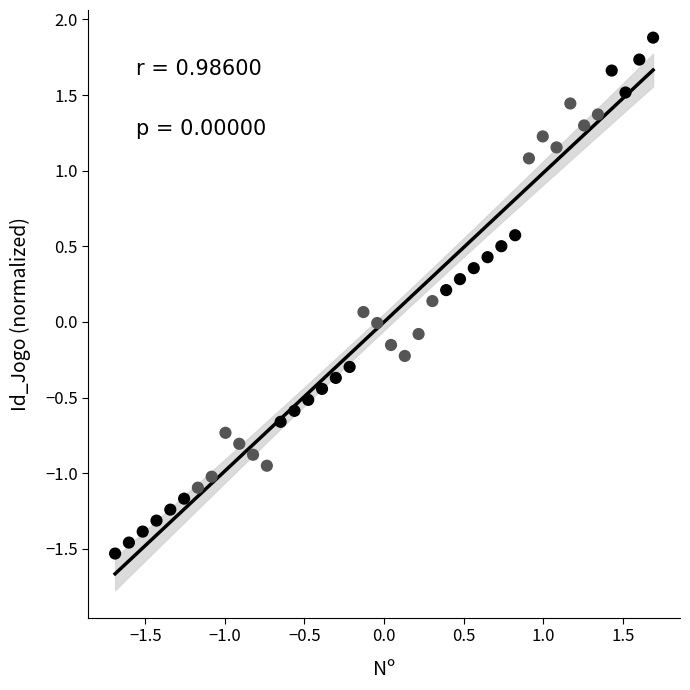

What is the range of Y values (max minus min)?

3.4